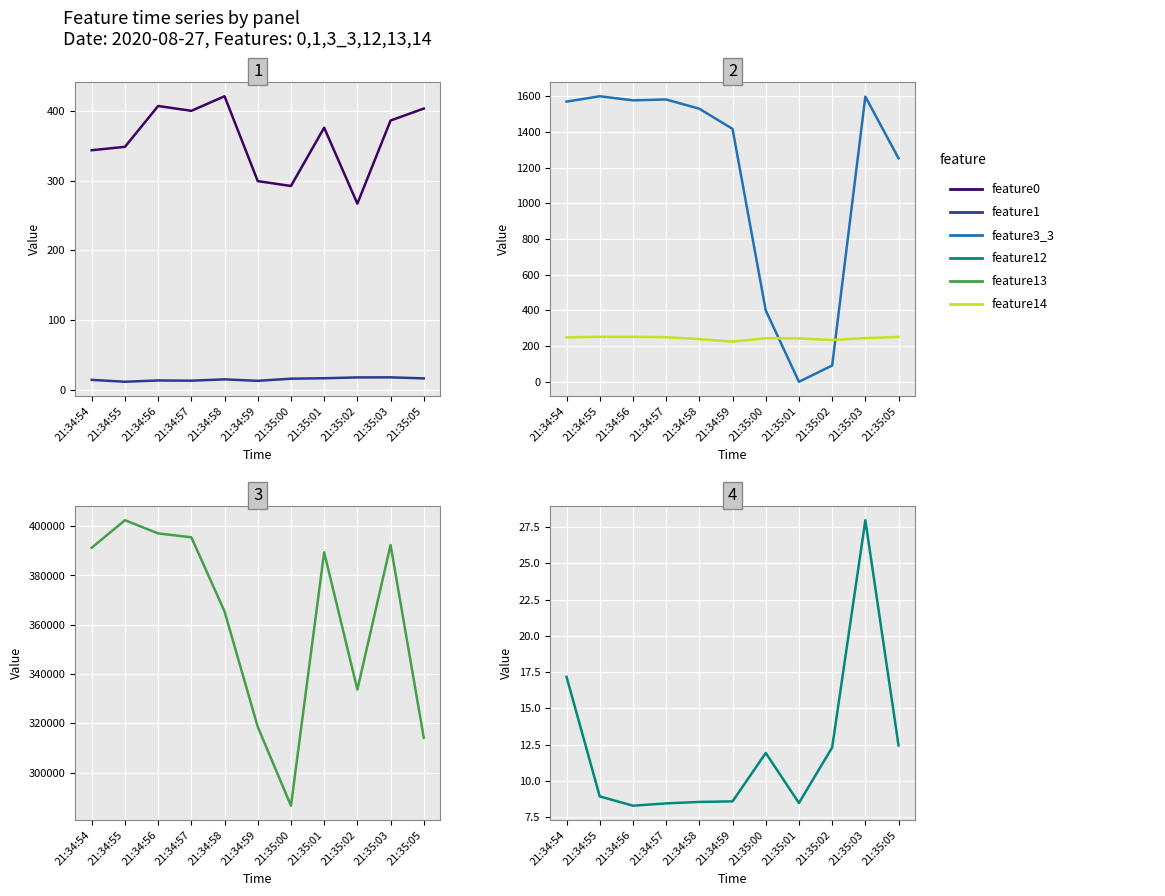

Rank the series at 21:35:05 from lowest to highest value.

feature12, feature1, feature14, feature0, feature3_3, feature13